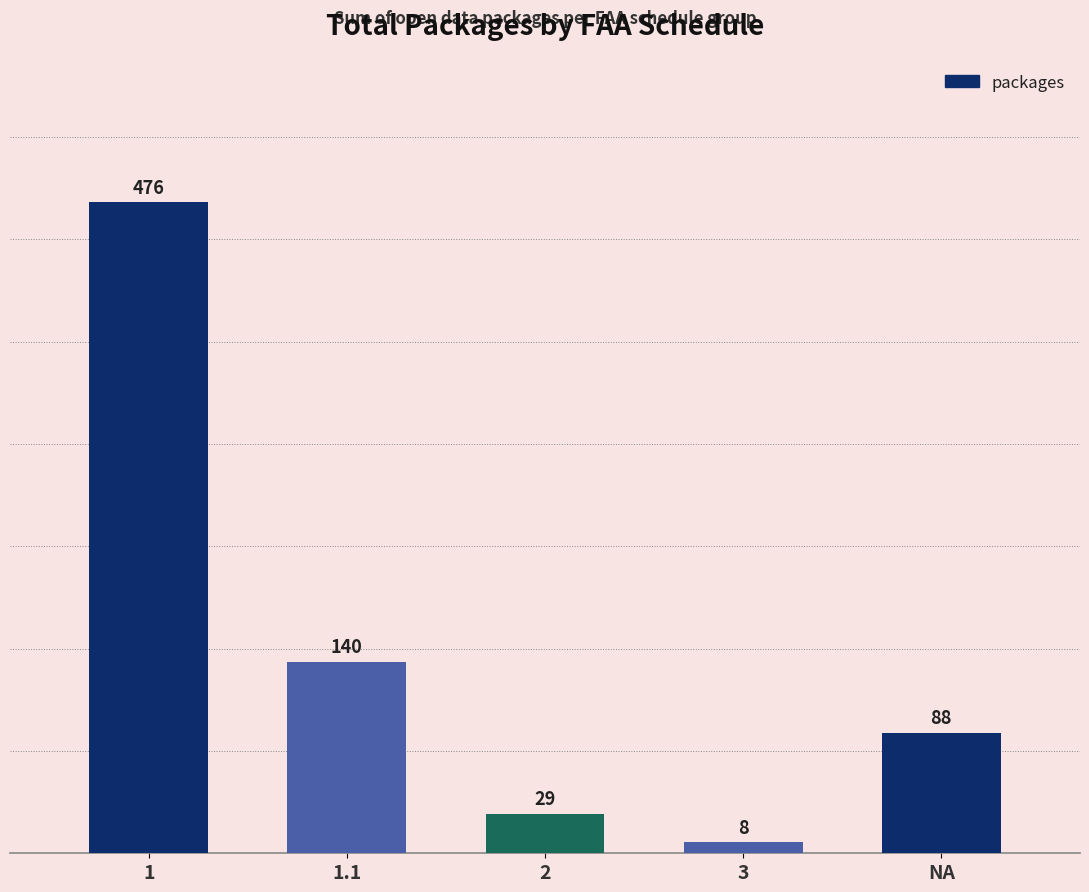

What position from the left is 1.1?

2